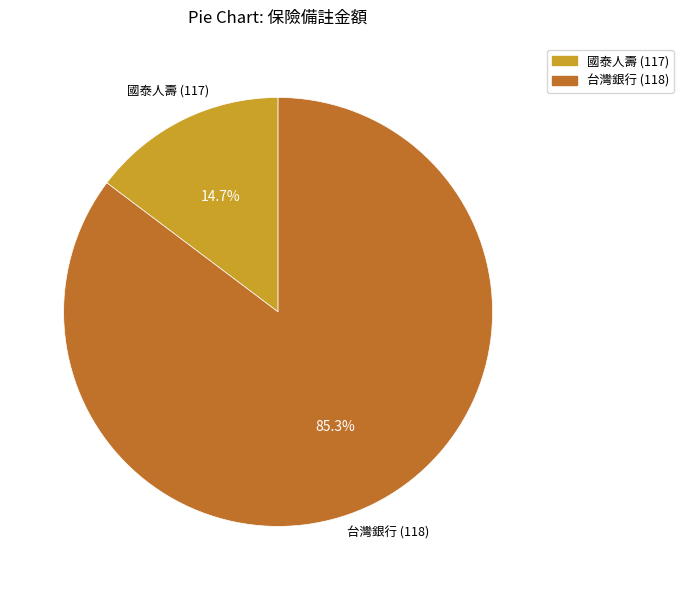

Is there any slice that represents more than half of the pie?

Yes